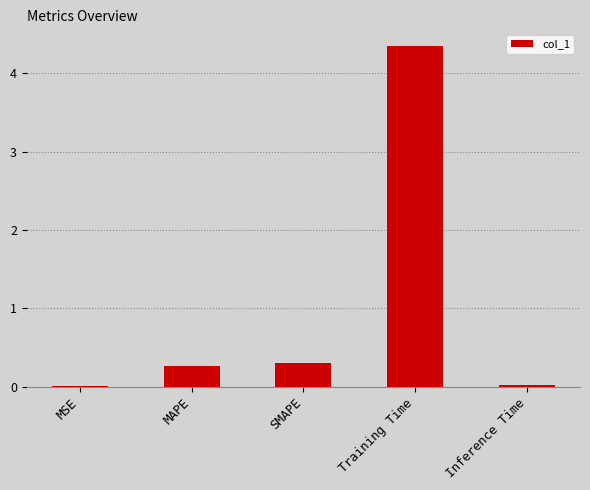

Are the bars grouped side by side (vs. stacked)?

No